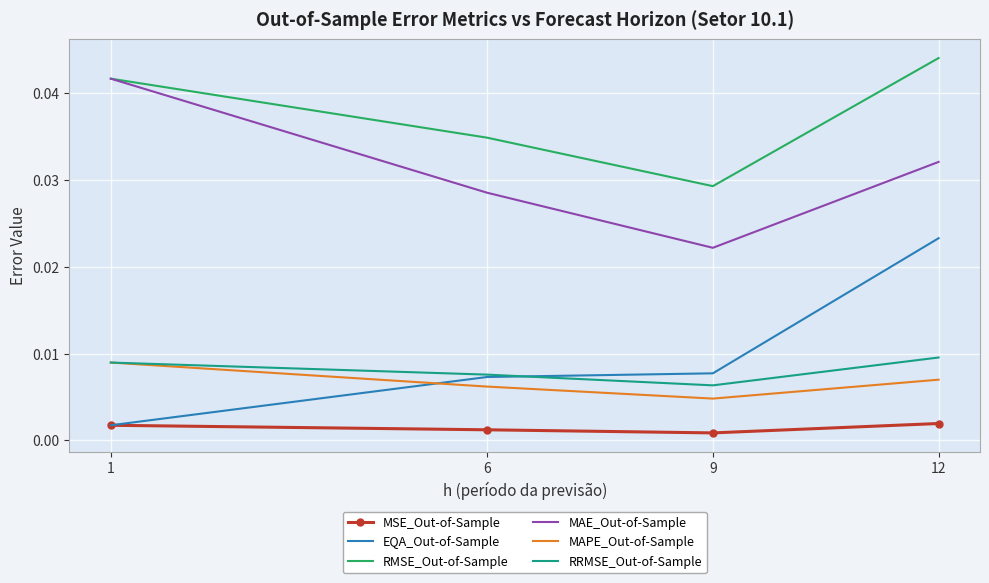

Which series has the largest total across all categories?

RMSE_Out-of-Sample